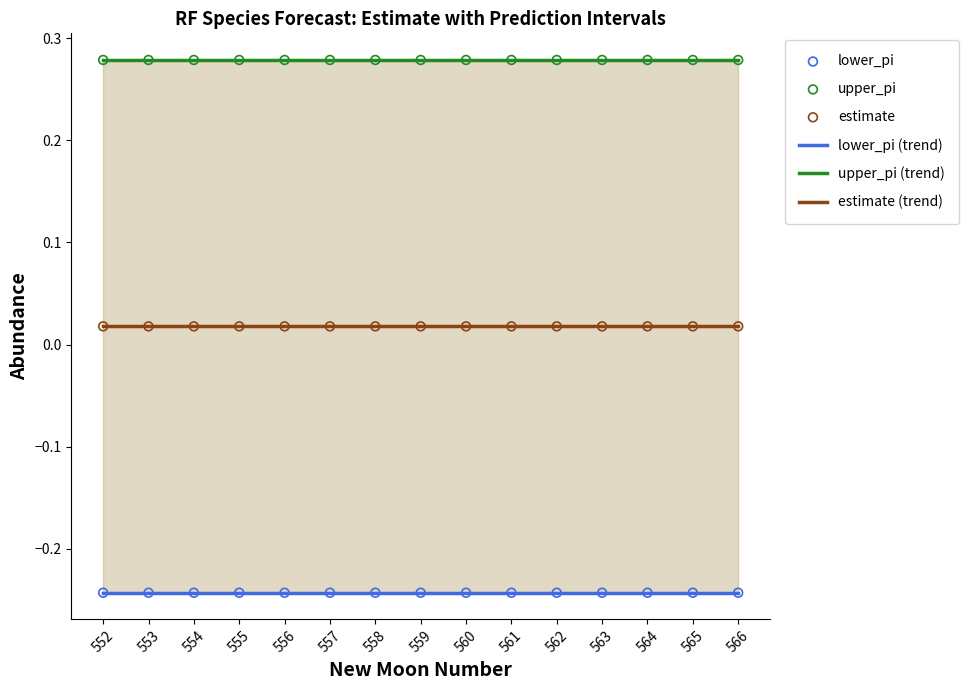

What is the total value across all series at 556?

0.1